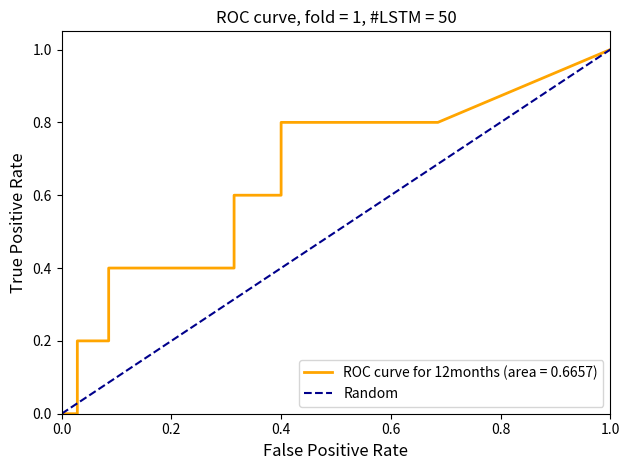

The value at 0.0 is 0. True or false?

False